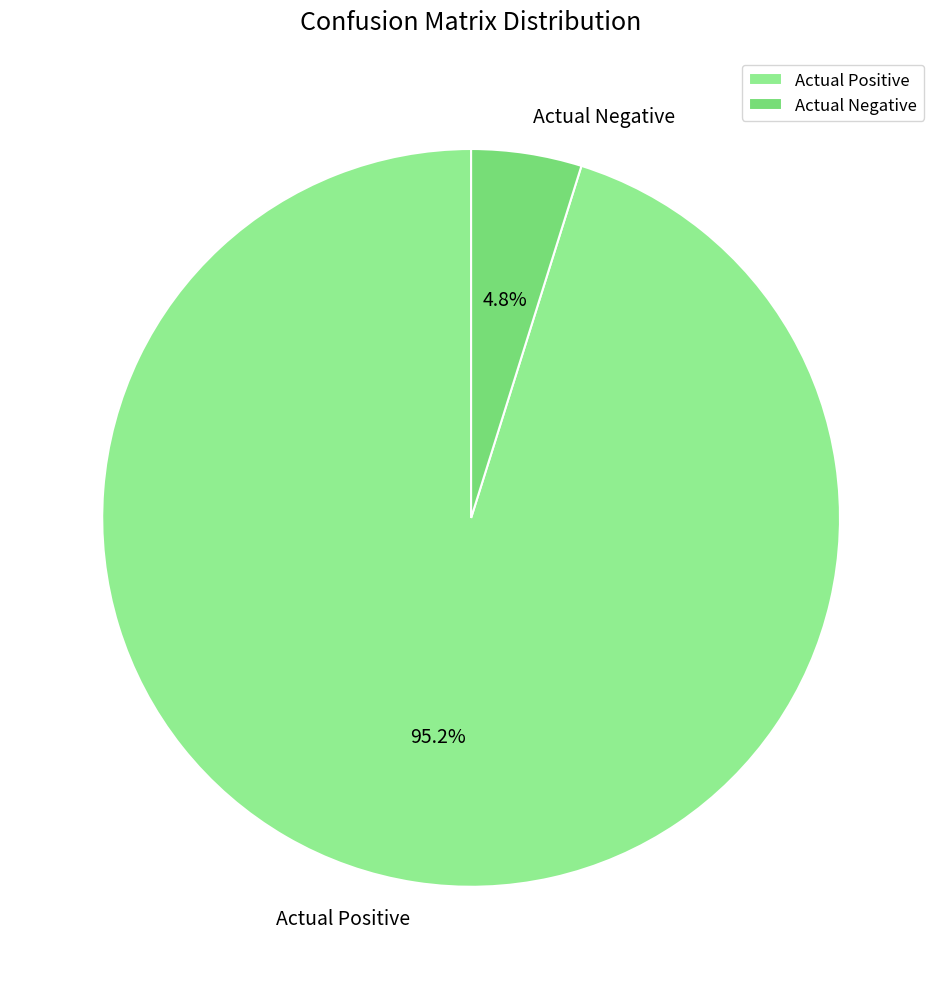

Between Actual Positive and Actual Negative, which is larger?

Actual Positive